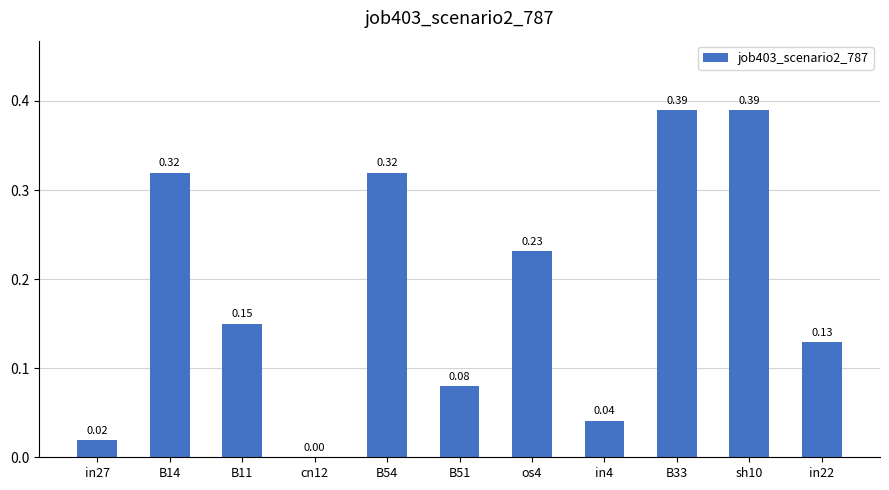

Between B11 and in27, which is larger?

B11